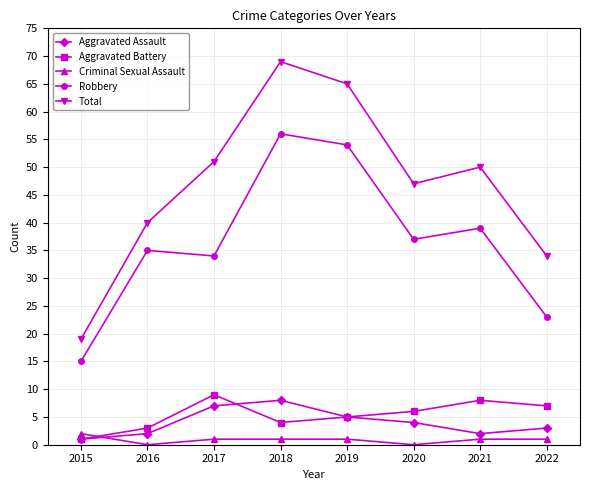

What is the difference between the second highest and second lowest values in the Criminal Sexual Assault series?

1